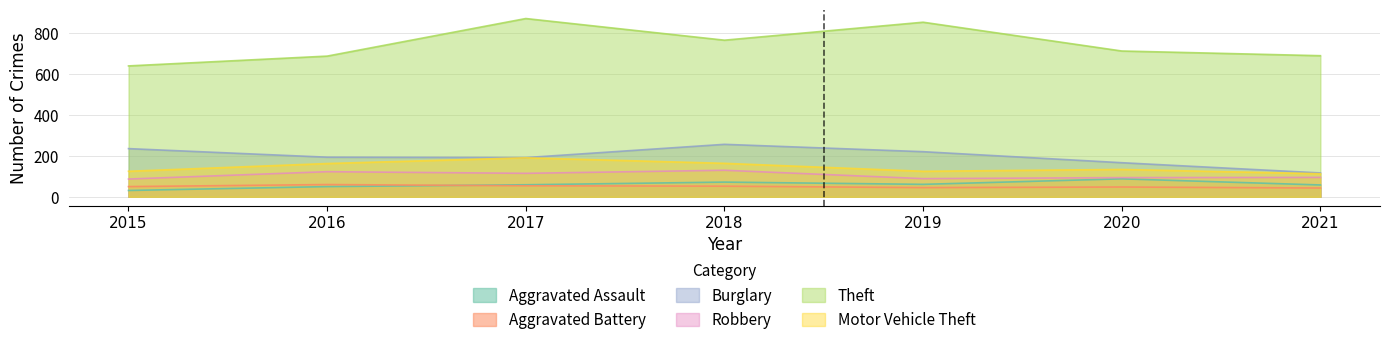

What is the sum of the Robbery values at 2021 and 2018?

225